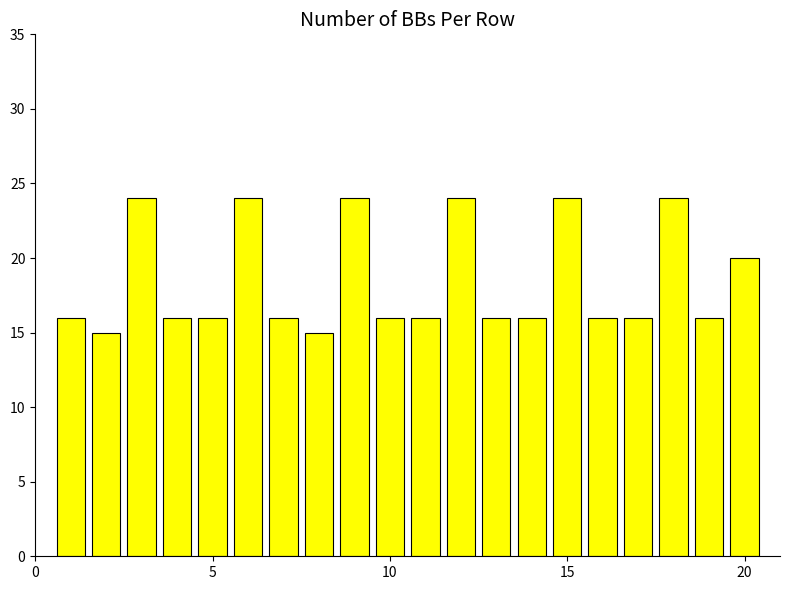

What is the maximum value shown in the chart?

24